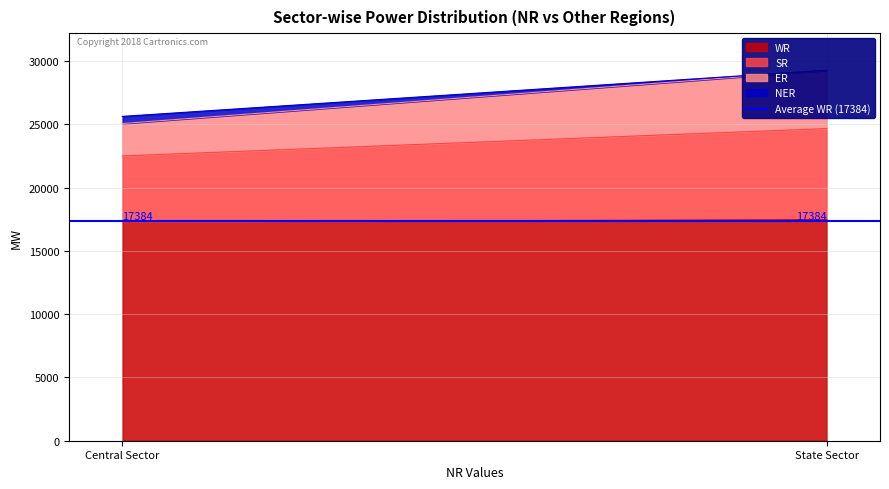

Which series has the largest total across all categories?

WR